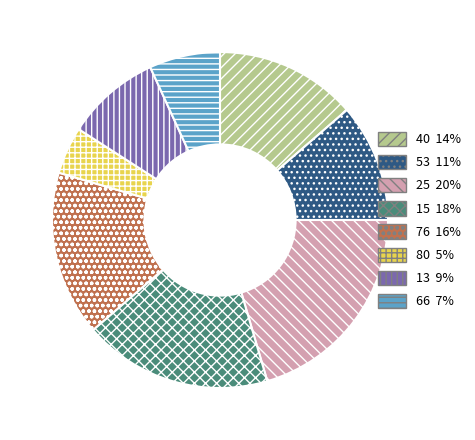

Is there any slice that represents more than half of the pie?

No